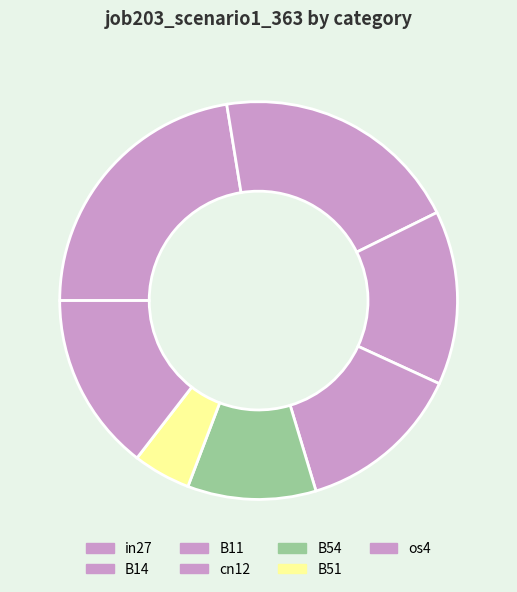

To the nearest percent, what is the combined percentage of B51 and cn12?

18%